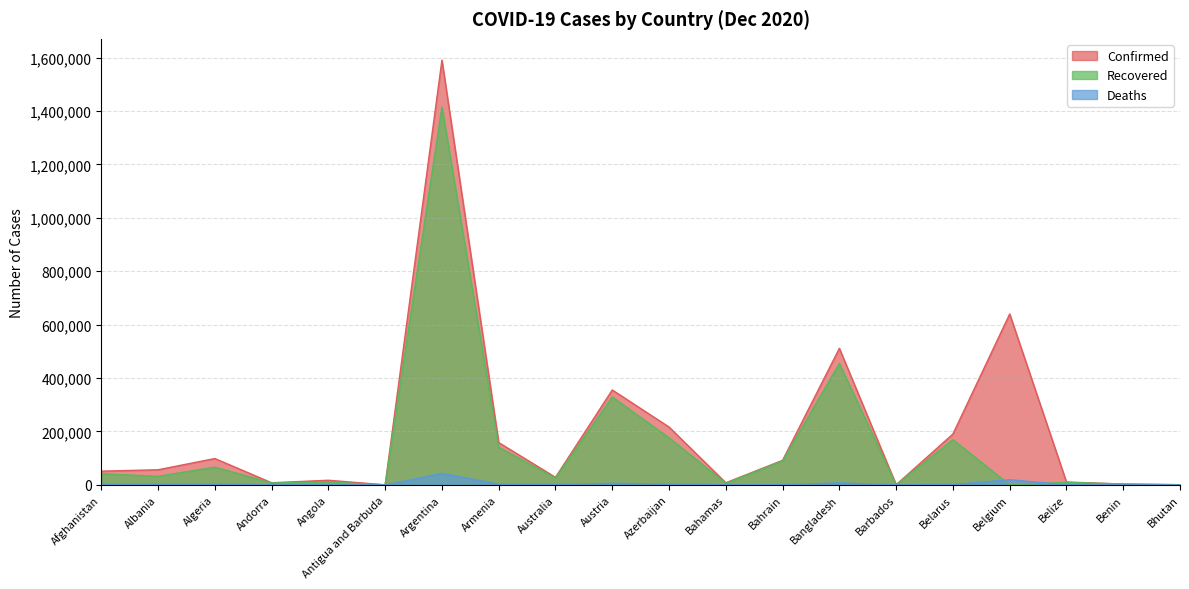

How many lines are shown in the chart?

3